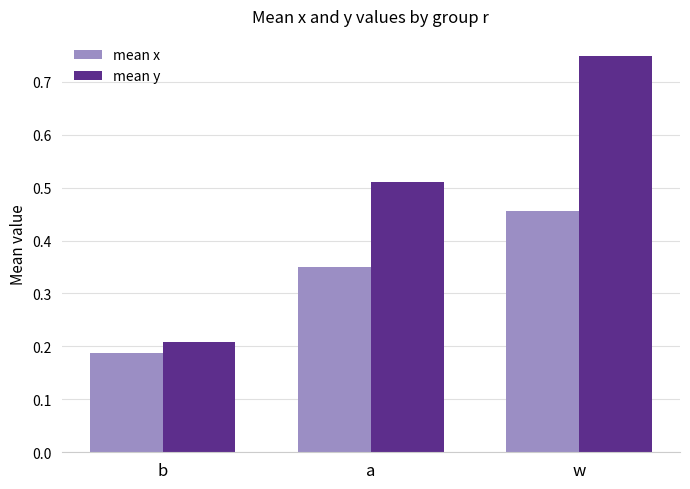

Rank the categories by mean x value from lowest to highest.

b, a, w